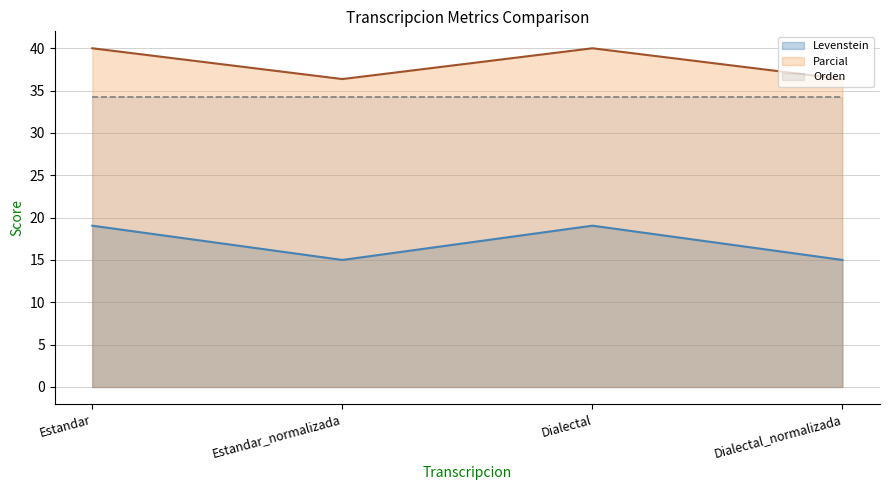

The Levenstein series shows 15.0 at Estandar_normalizada. True or false?

True